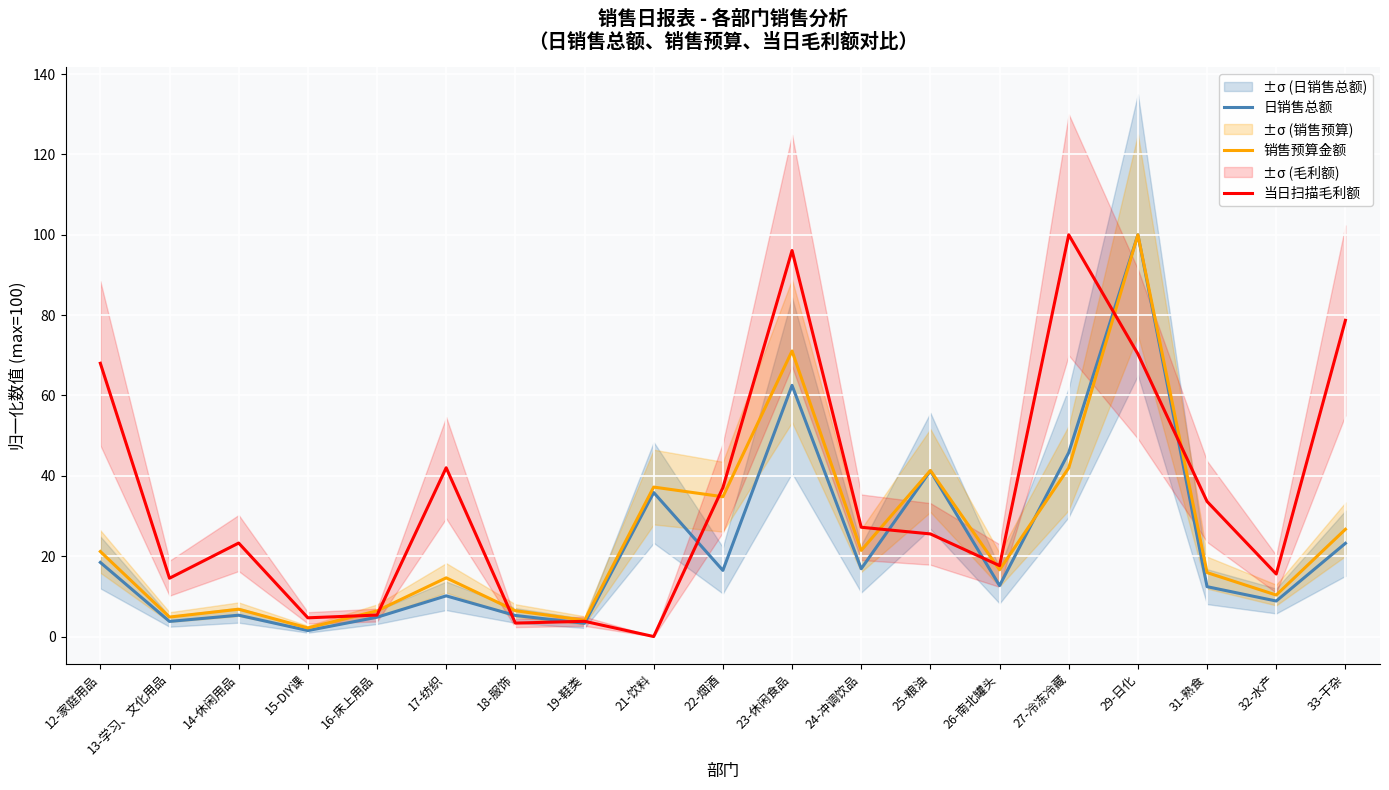

The value of 日销售总额 at 25-粮油 is 65.2. True or false?

False